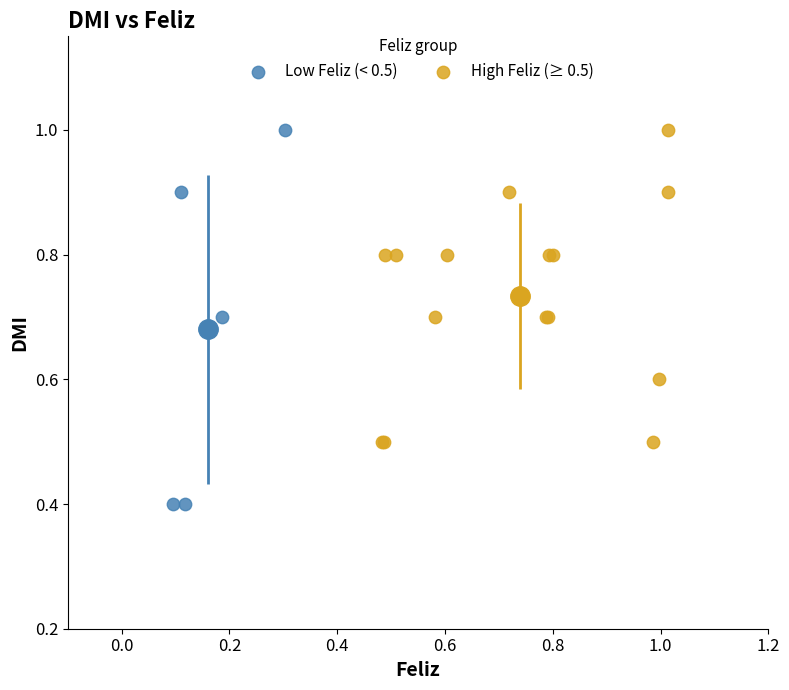

Which series reaches the minimum Y coordinate?

Low Feliz (< 0.5)